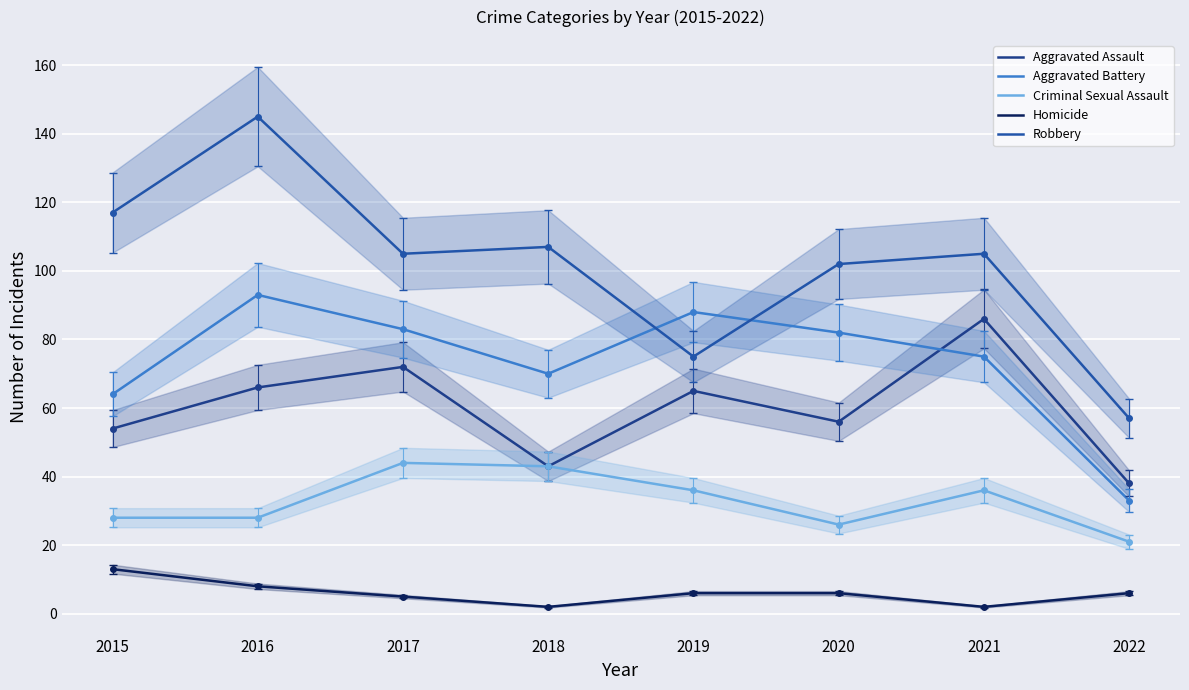

True or false: Aggravated Assault and Homicide intersect in this chart.

False